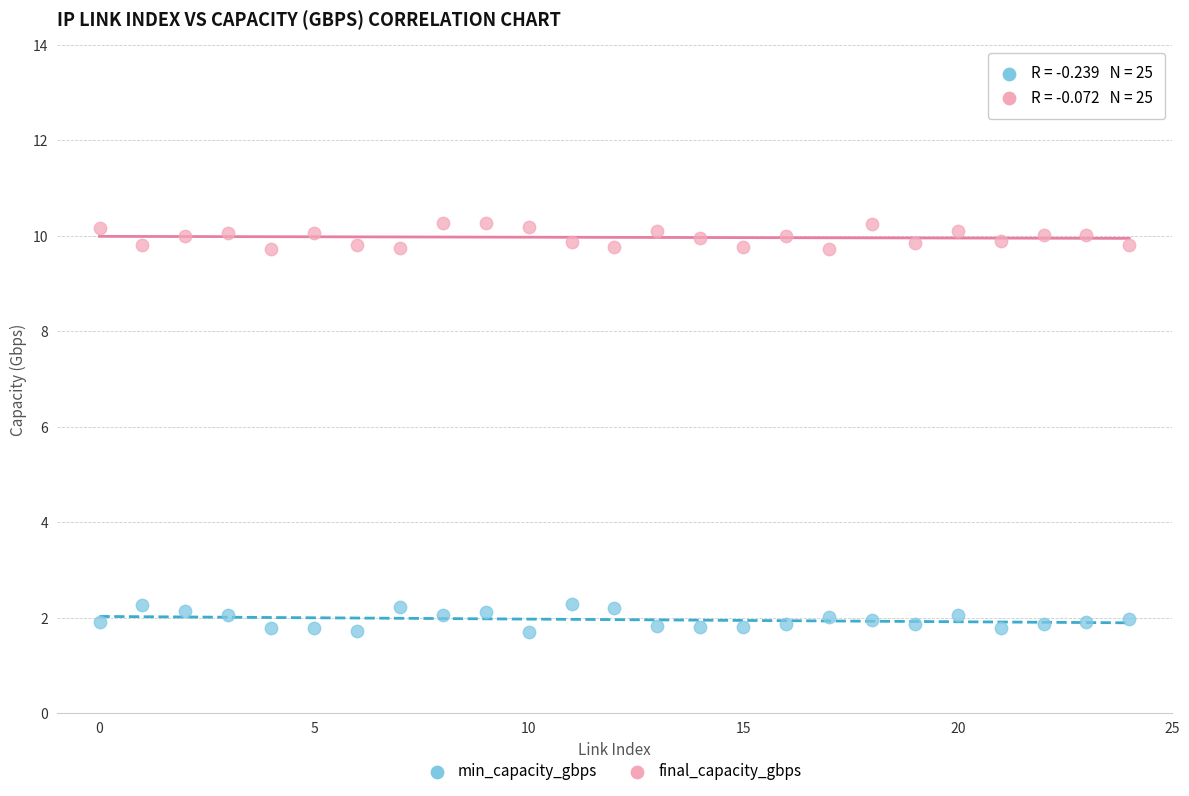

Which series contains the highest Y value?

final_capacity_gbps